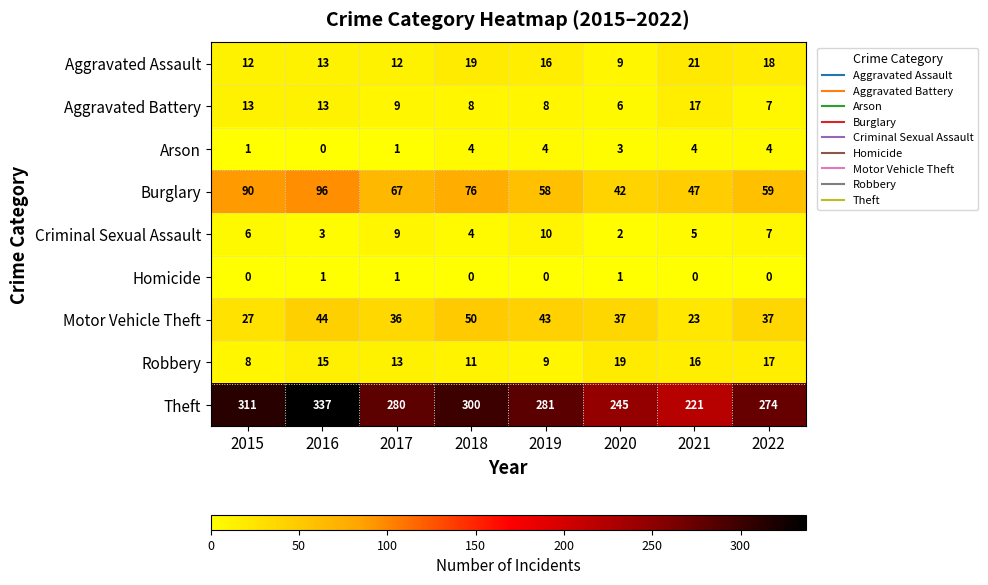

At which category is the sum across all series the highest?

2016